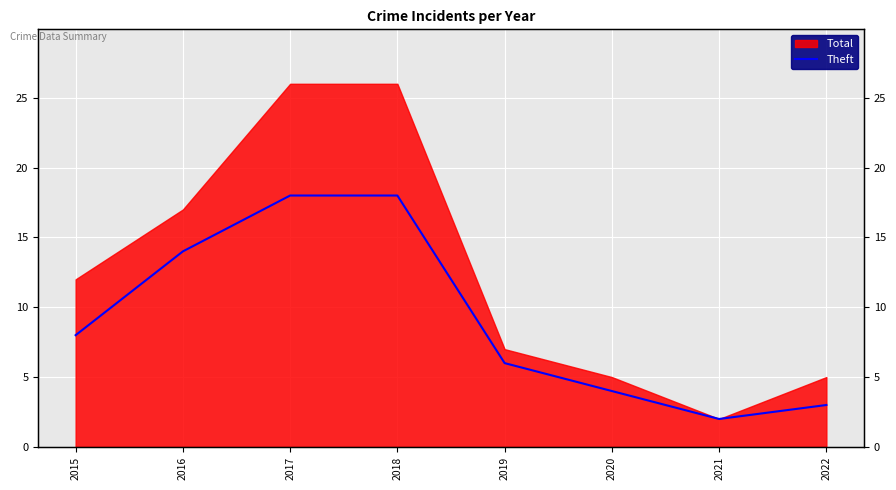

True or false: the data has more than 1 interior local peaks.

False